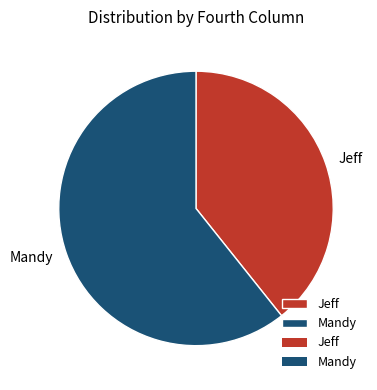

Is the sum of Mandy and Jeff greater than half?

Yes